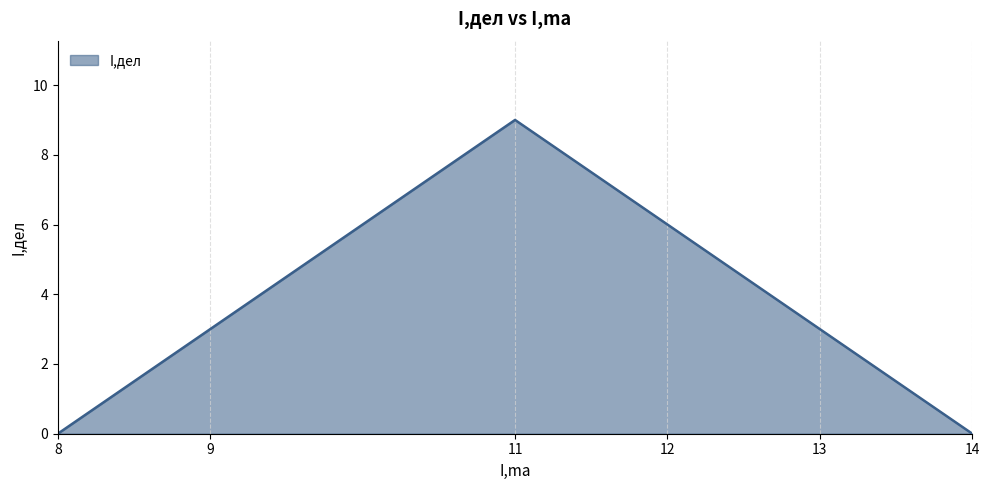

What is the difference between the values at 11 and 12?

3